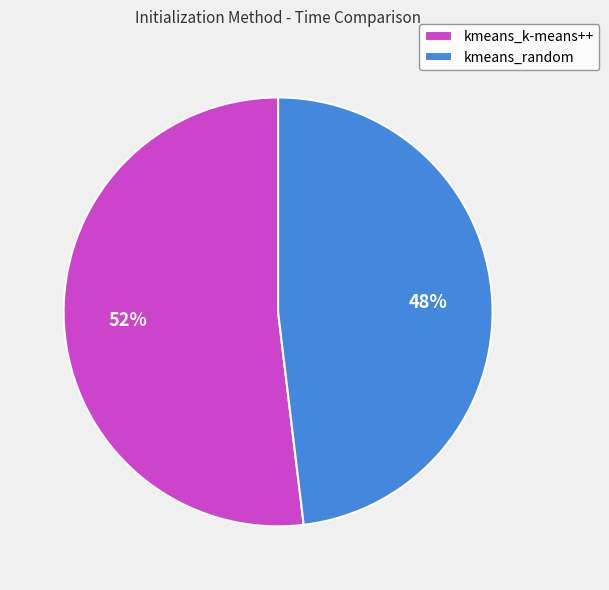

Is there any slice that represents more than half of the pie?

Yes